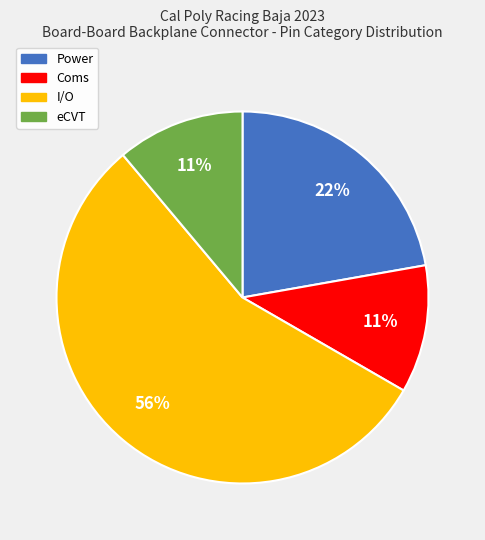

To the nearest percent, what is the combined percentage of Coms and Power?

33%